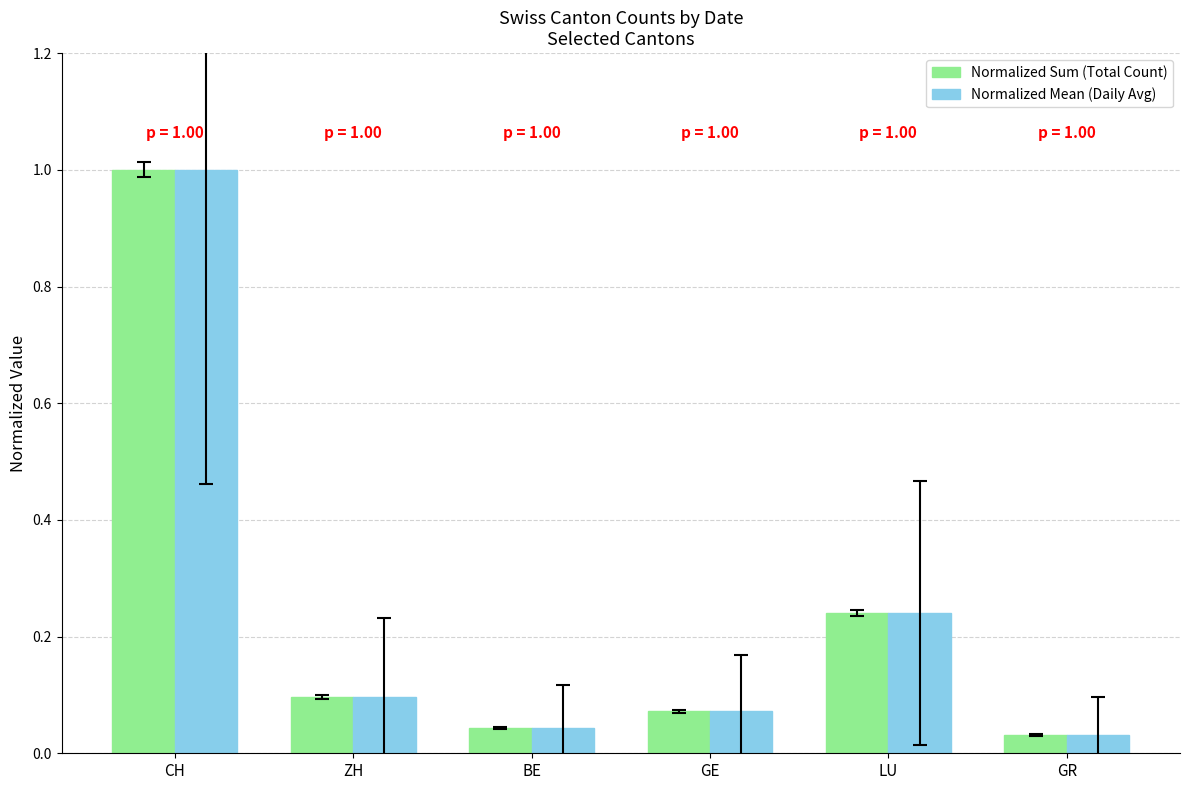

What is the total value across all series at LU?

0.5